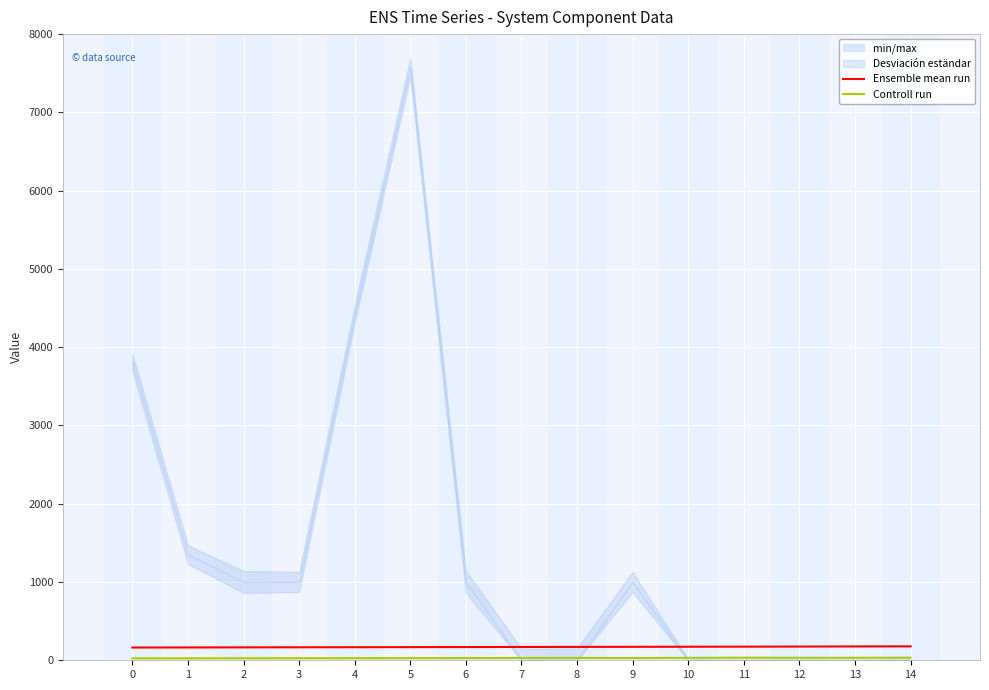

List the labels in order of Controll run value, smallest first.

0, 1, 2, 3, 4, 5, 6, 9, 7, 8, 10, 12, 13, 11, 14